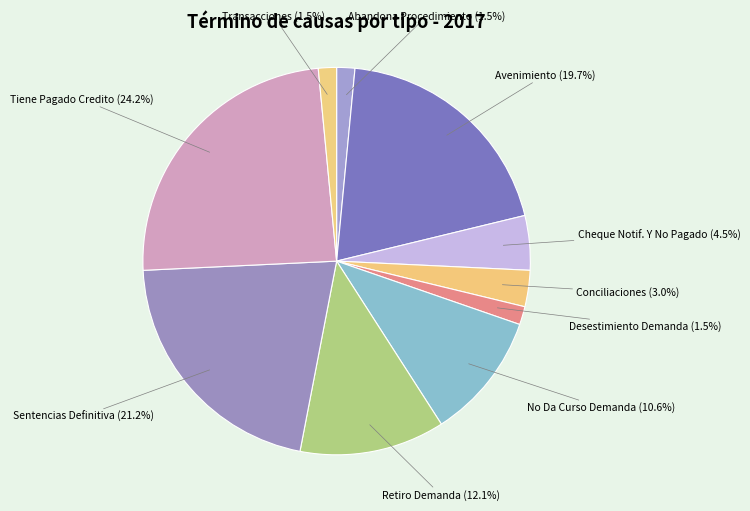

How many slices are in this pie chart?

10